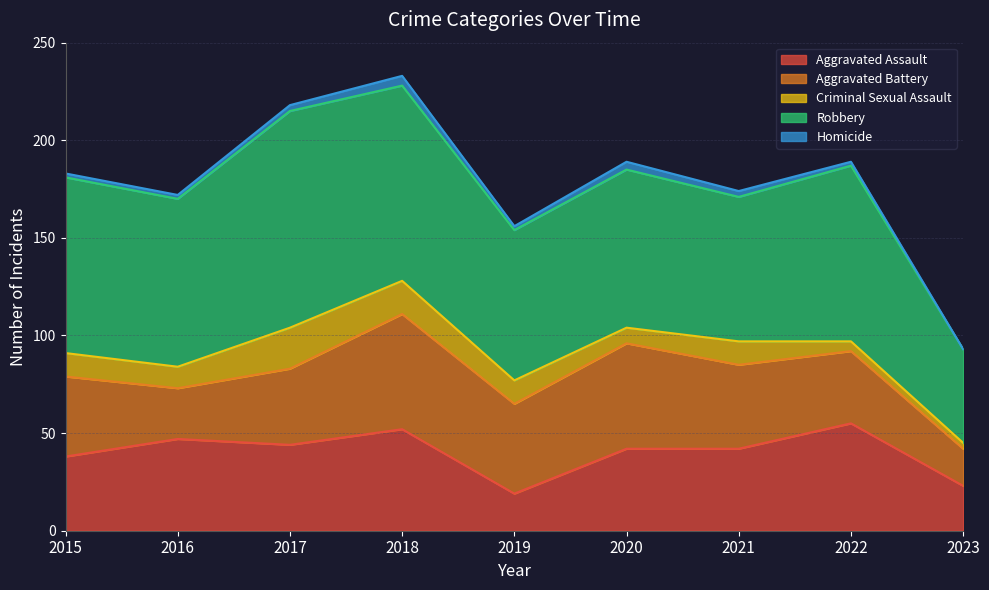

What is the value of the Aggravated Assault point at the 1st from the left?

38